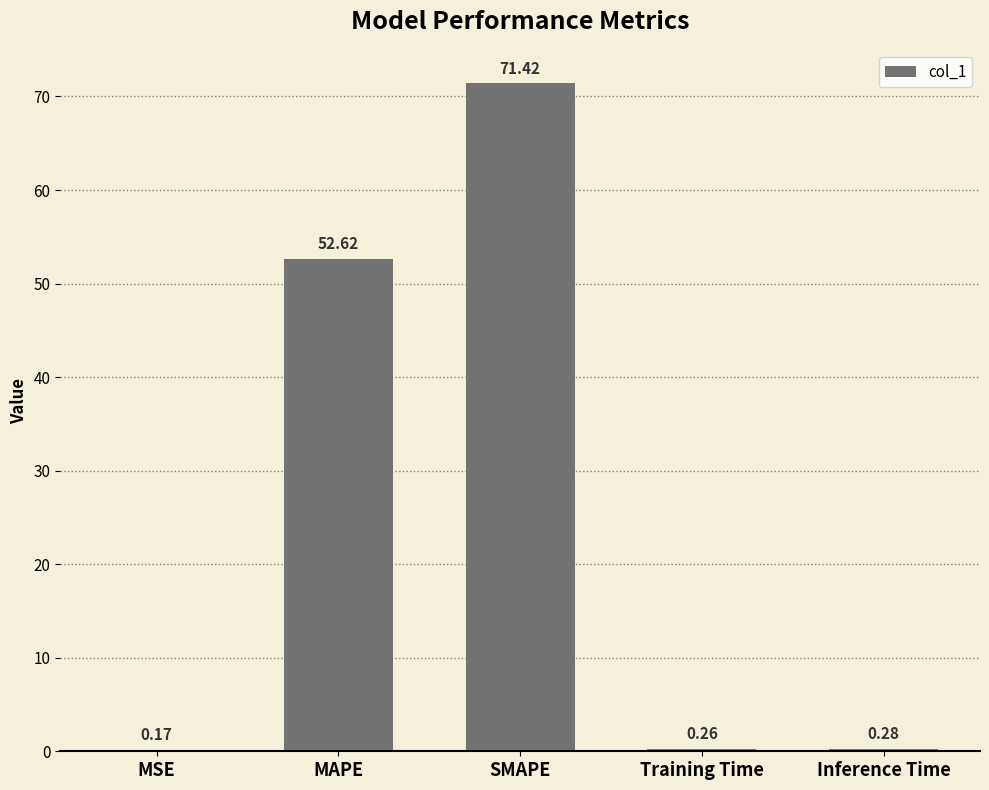

Are the bars grouped side by side (vs. stacked)?

No